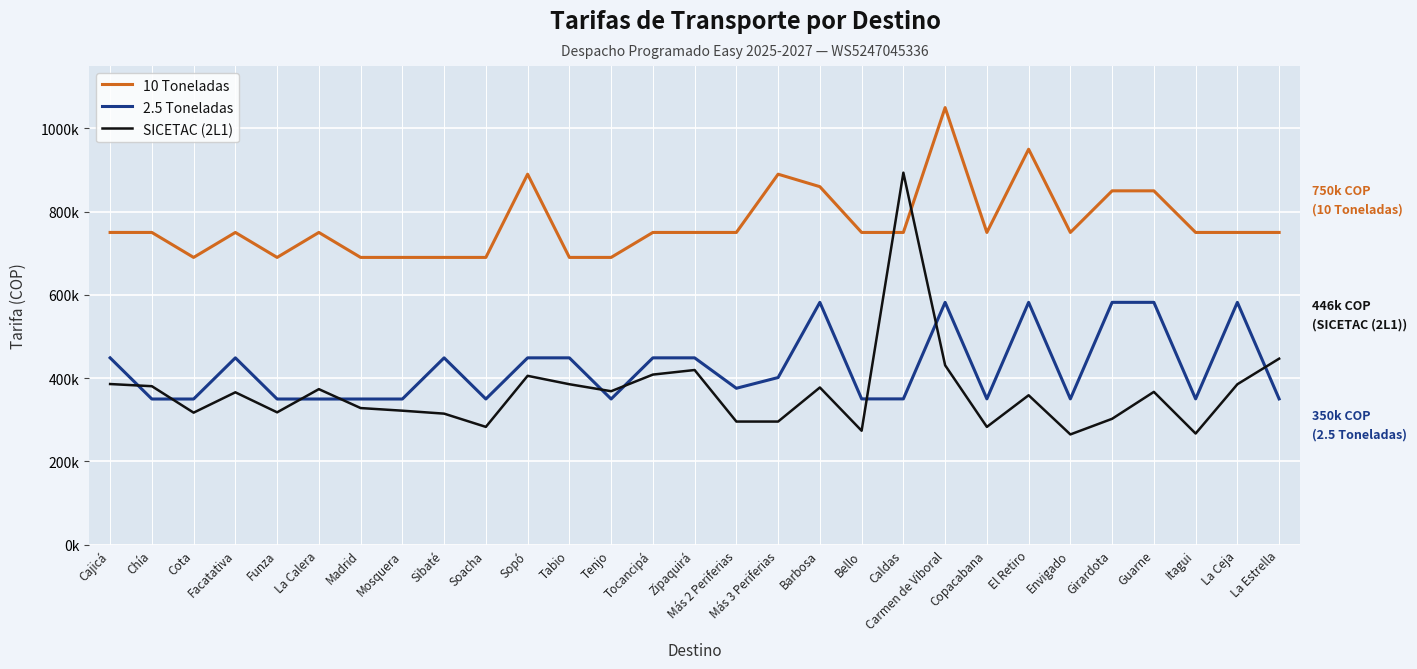

How many 10 Toneladas values are between 690000 and 750000?

22